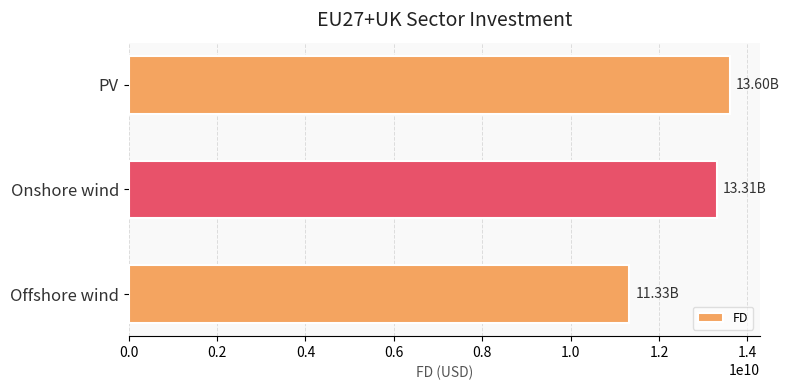

What is the sum of the values at PV and Offshore wind?

24926210821.7